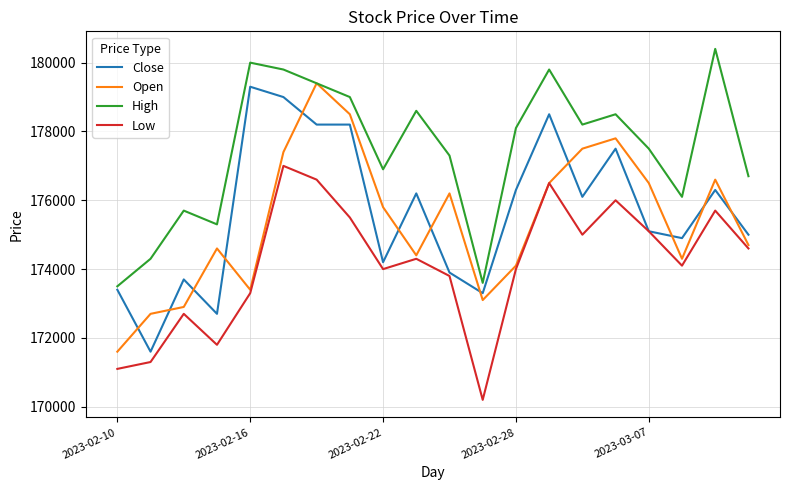

What is the lowest value of the Open series?

171600